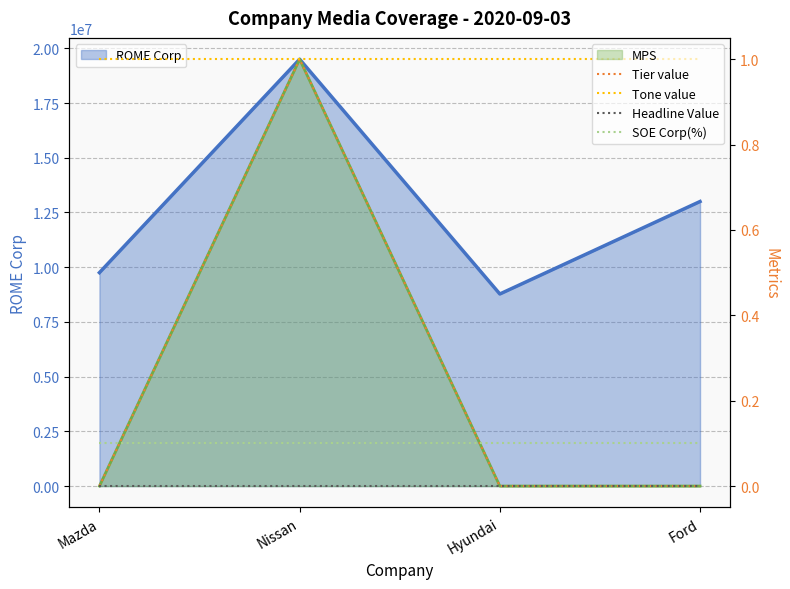

True or false: SOE Corp(%) has more than 2 interior local peaks.

False